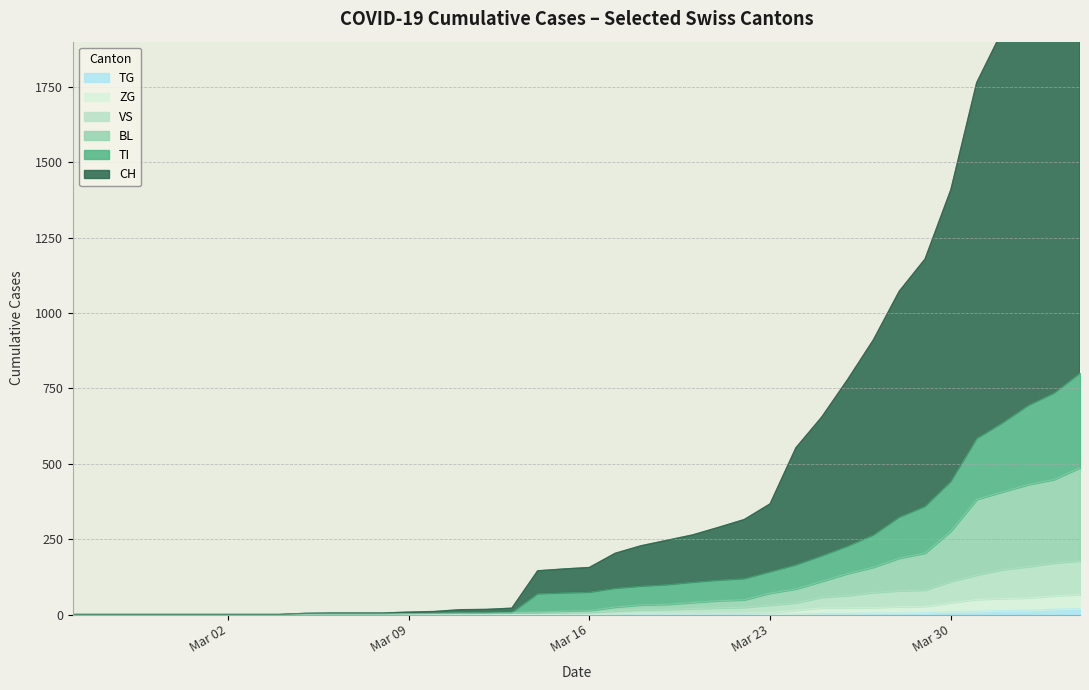

The TG series shows 8 at 36. True or false?

False